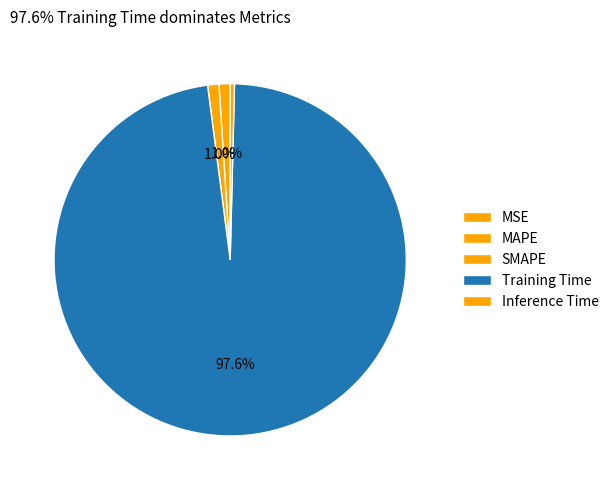

Between Training Time and SMAPE, which is larger?

Training Time